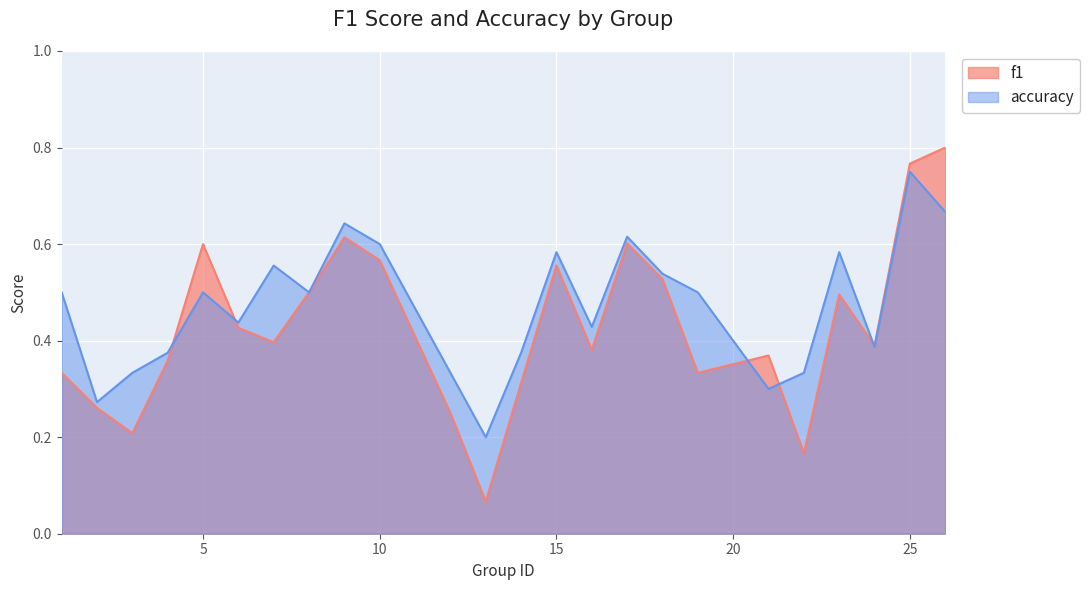

Which series has the widest spread of values?

f1